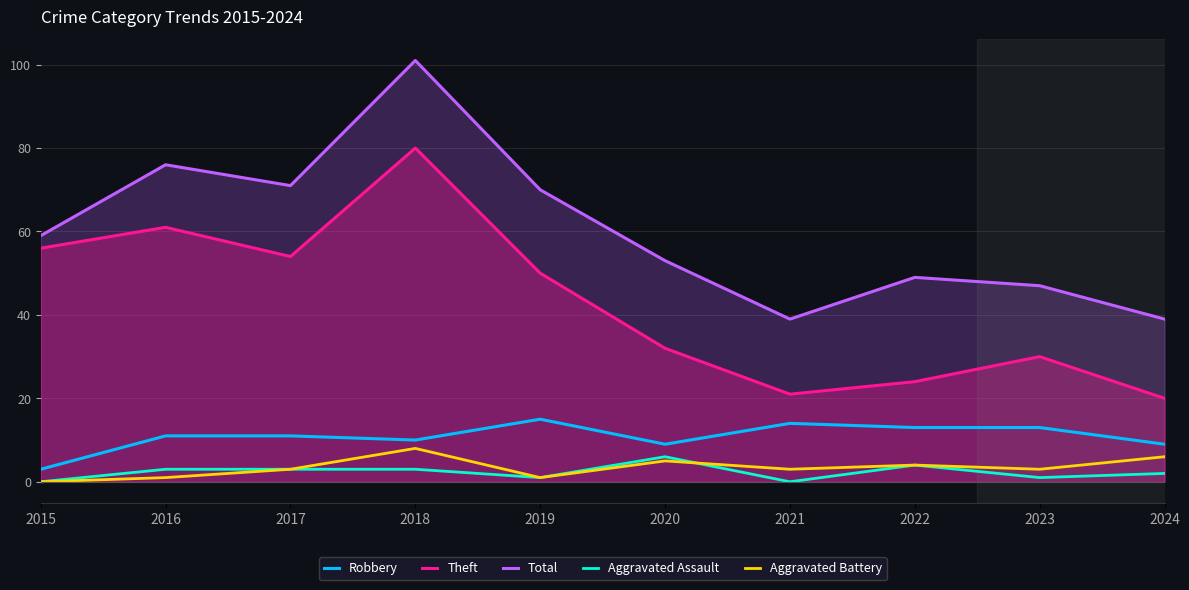

Rank the categories by Theft value from lowest to highest.

2024, 2021, 2022, 2023, 2020, 2019, 2017, 2015, 2016, 2018